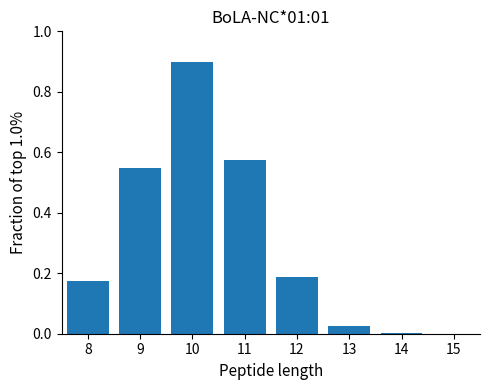

The value at 10 is 0.3. True or false?

False